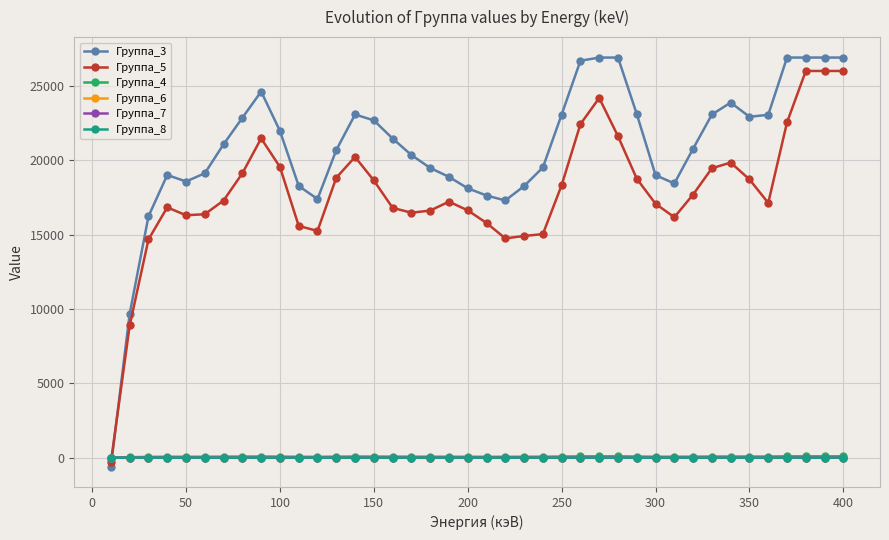

True or false: Группа_6 has more than 1 points higher than both neighbors.

True